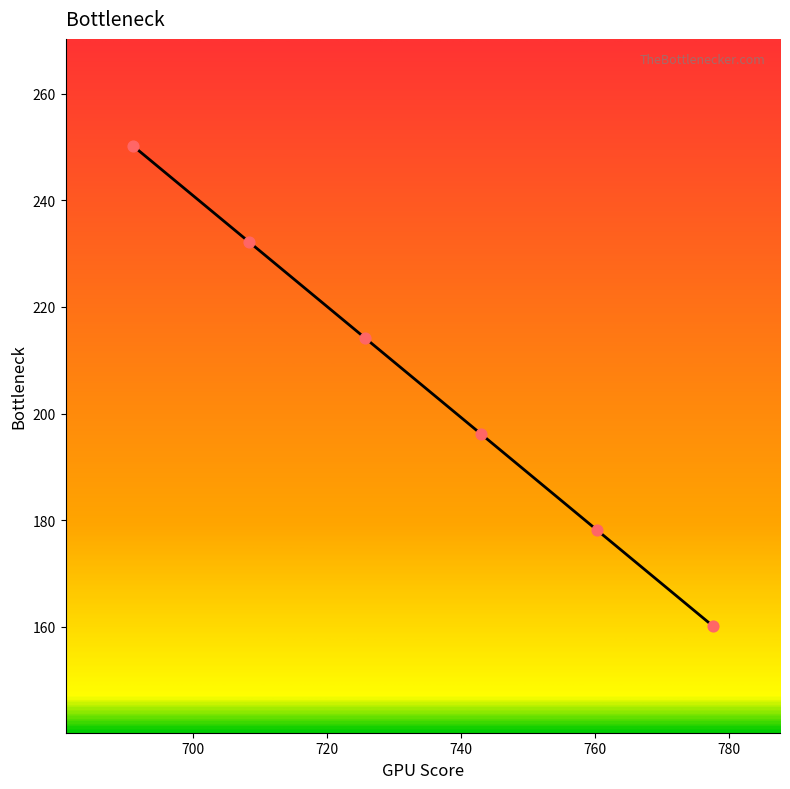

What is the maximum value shown in the chart?

250.3